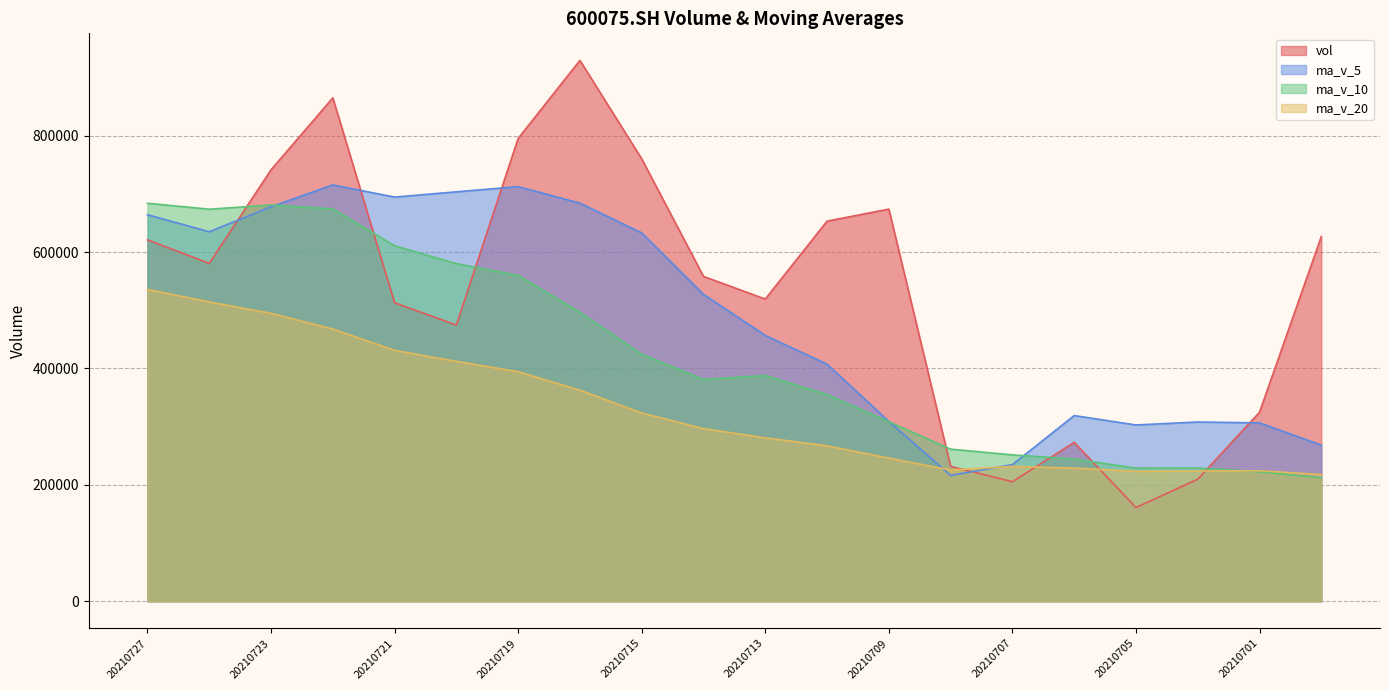

The value of ma_v_20 at 20210723 is 494696.2. True or false?

True